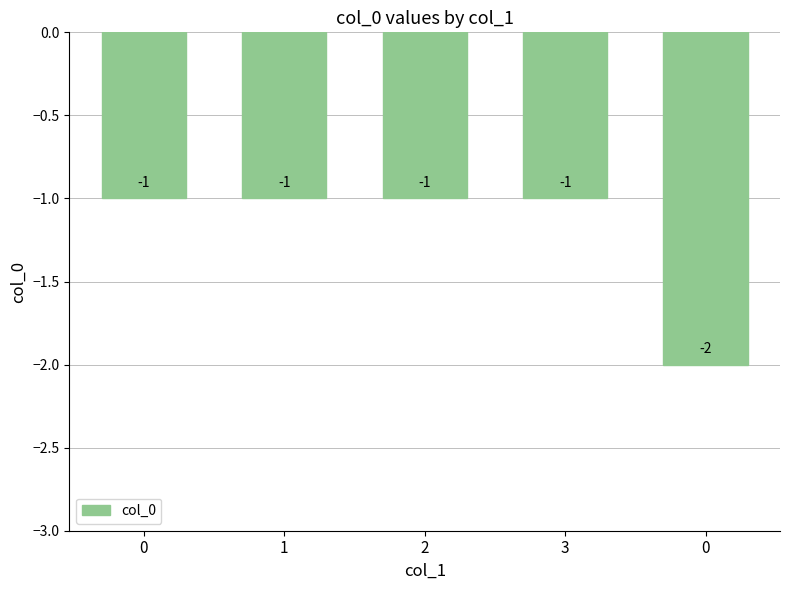

Reading right to left, what are all the values shown in this chart?

0=-2	3=-1	2=-1	1=-1	0=-1